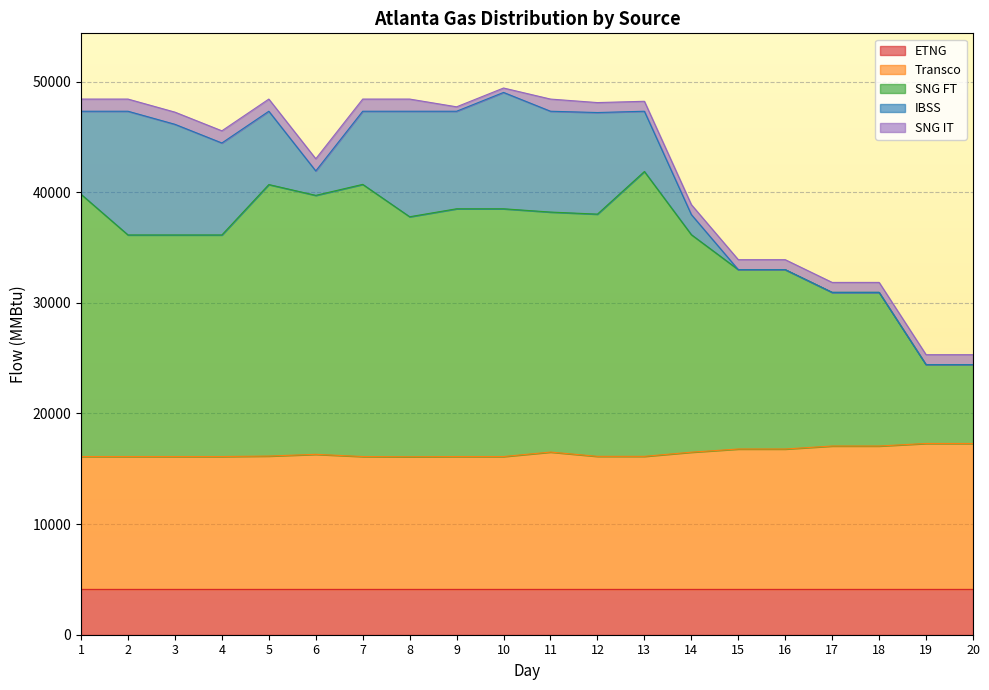

The value of SNG IT at 6 is 1100. True or false?

True